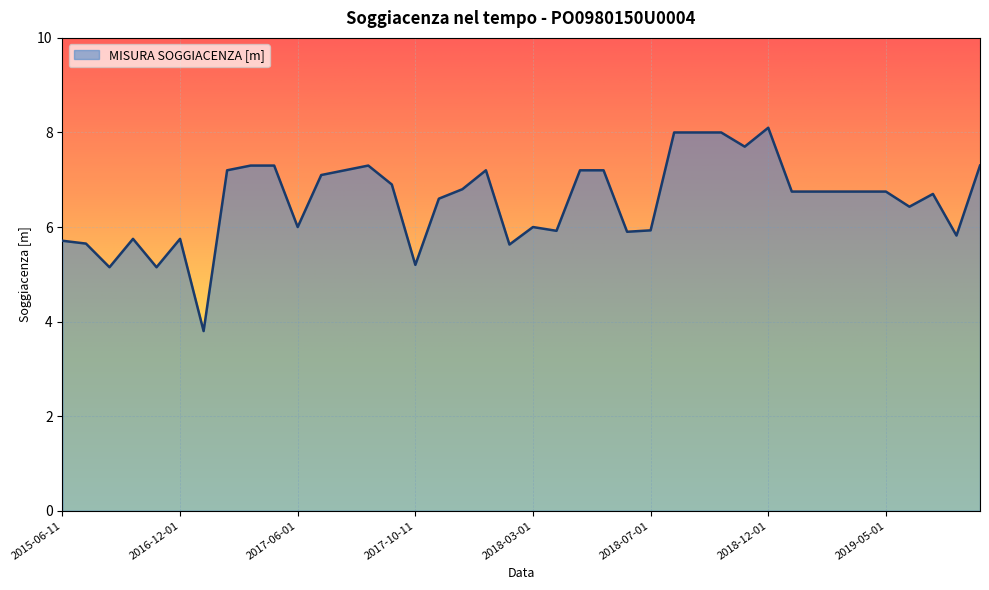

What is the maximum value shown in the chart?

8.1